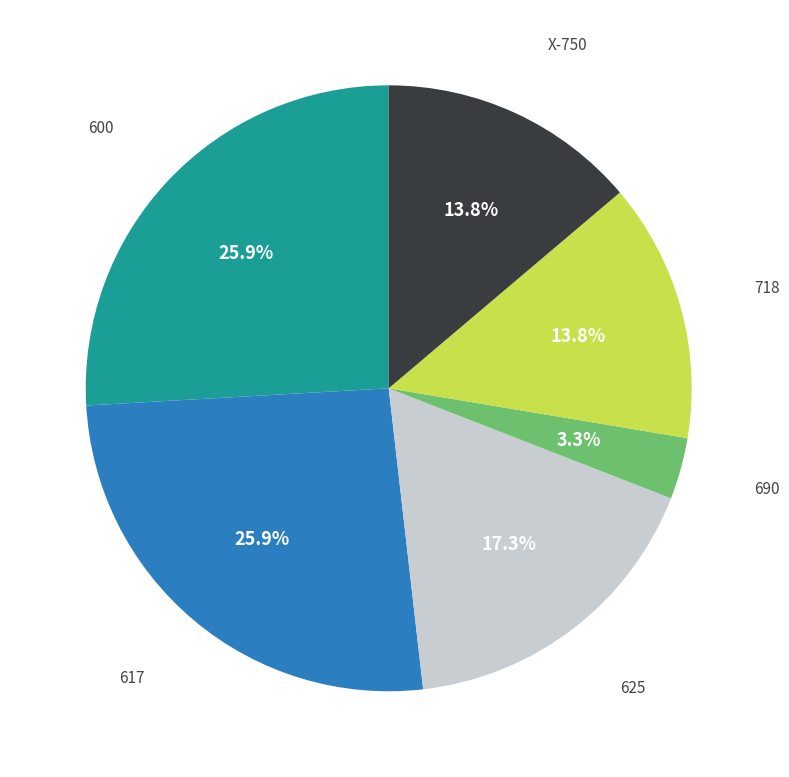

Between 625 and 600, which is larger?

600